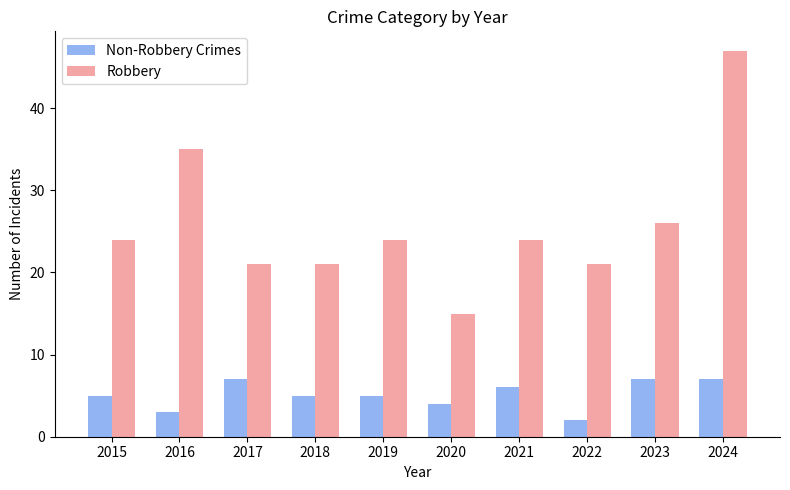

What is the average value of the Robbery series?

26